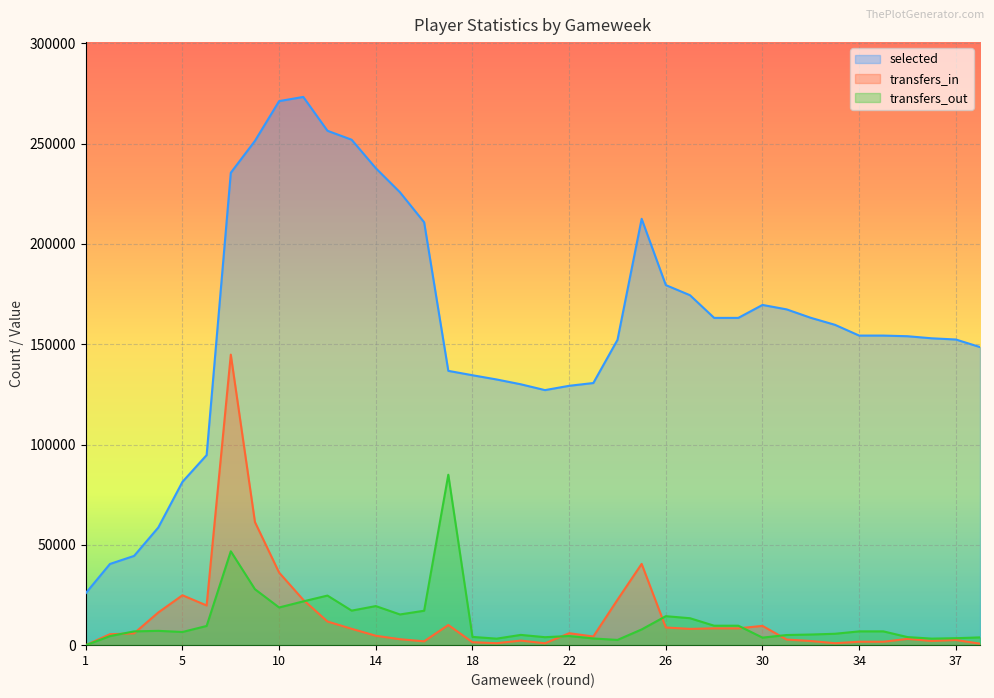

Between 17 and 16, which is larger?

16